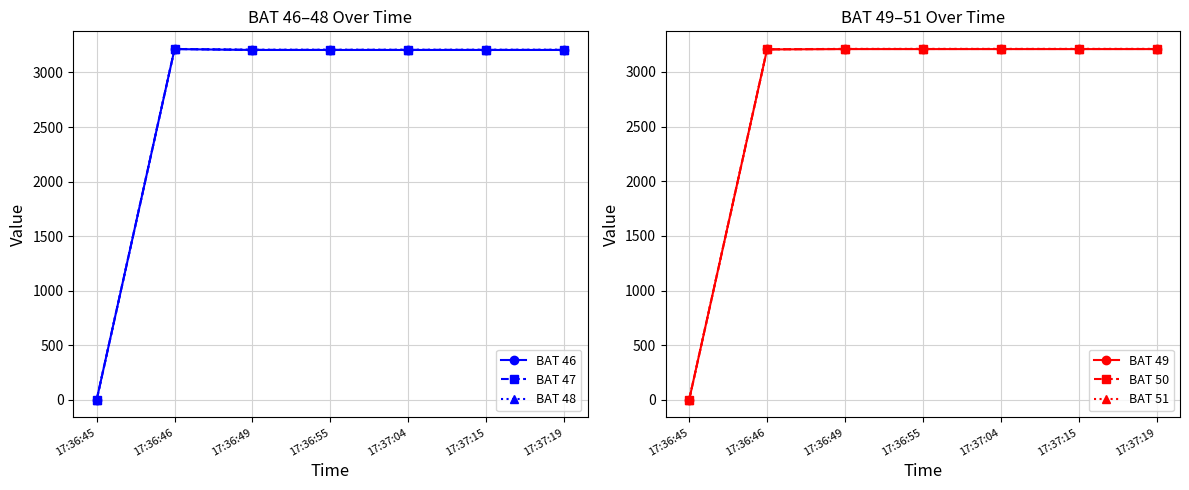

What is the maximum value for BAT 48?

3216